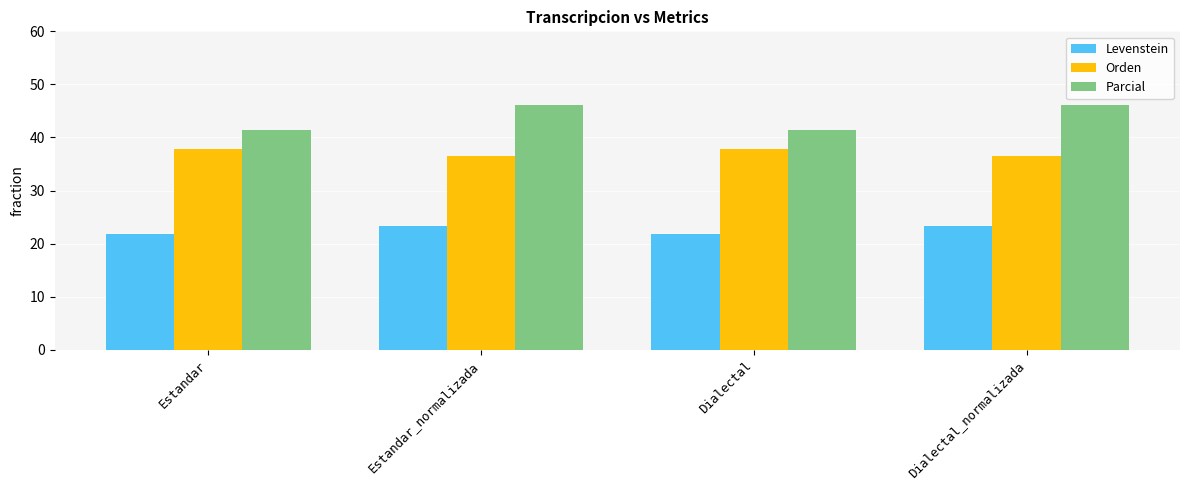

What is the maximum value shown in the chart?

46.1